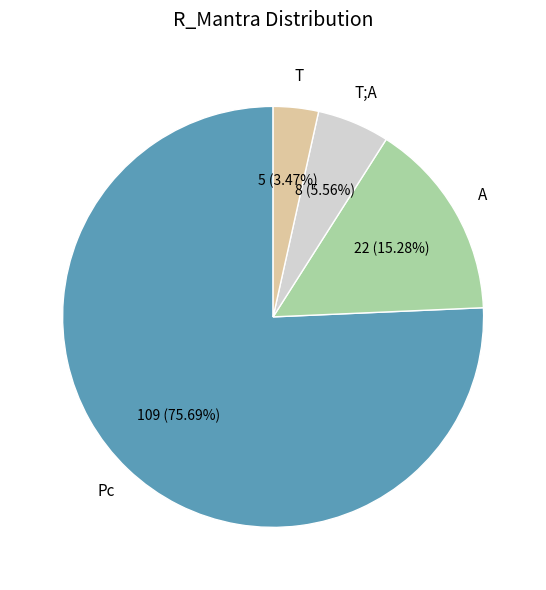

Is there any slice that represents more than half of the pie?

Yes